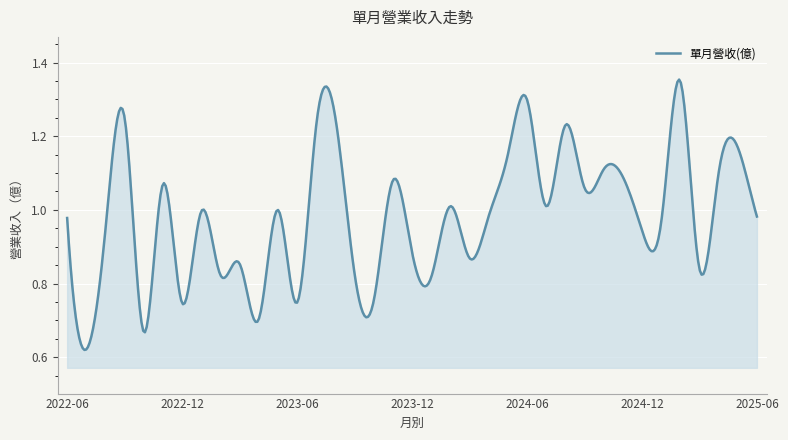

How many interior local peaks (higher than both neighbors) does the data have?

13